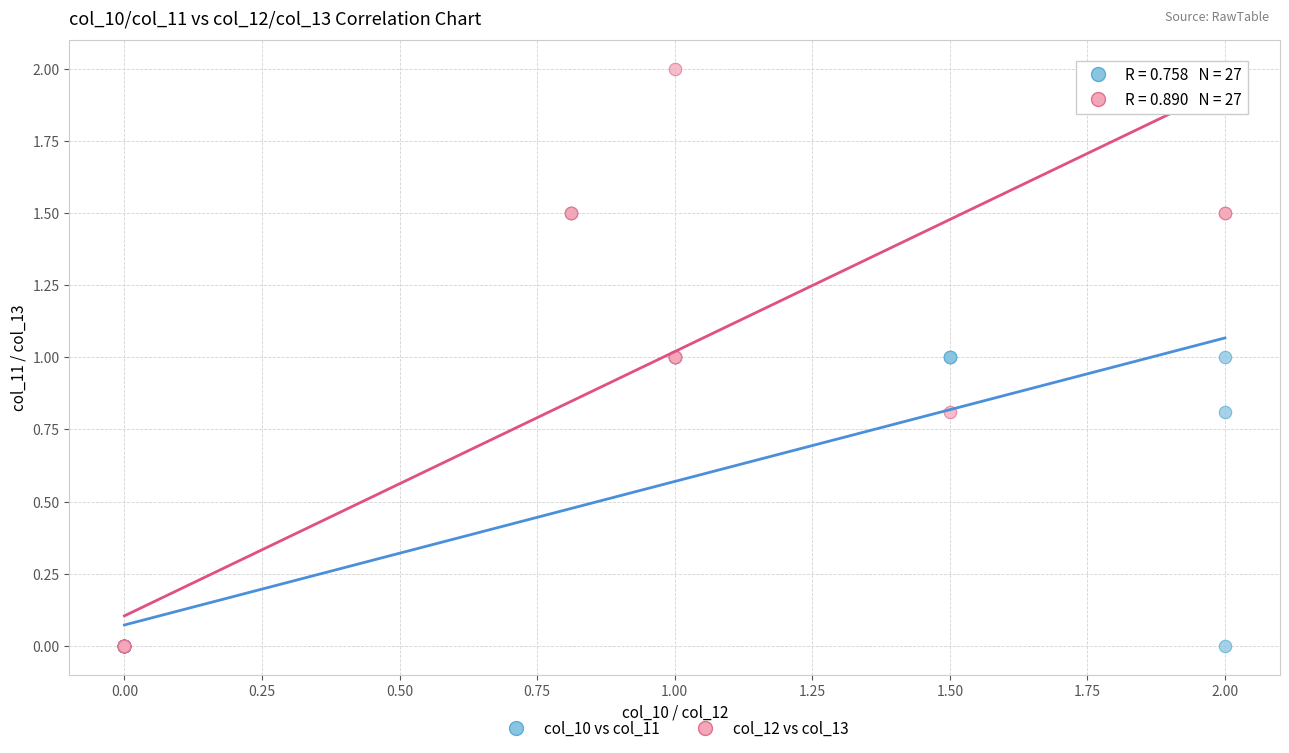

Which series has the largest Y range (max minus min)?

col_12 vs col_13